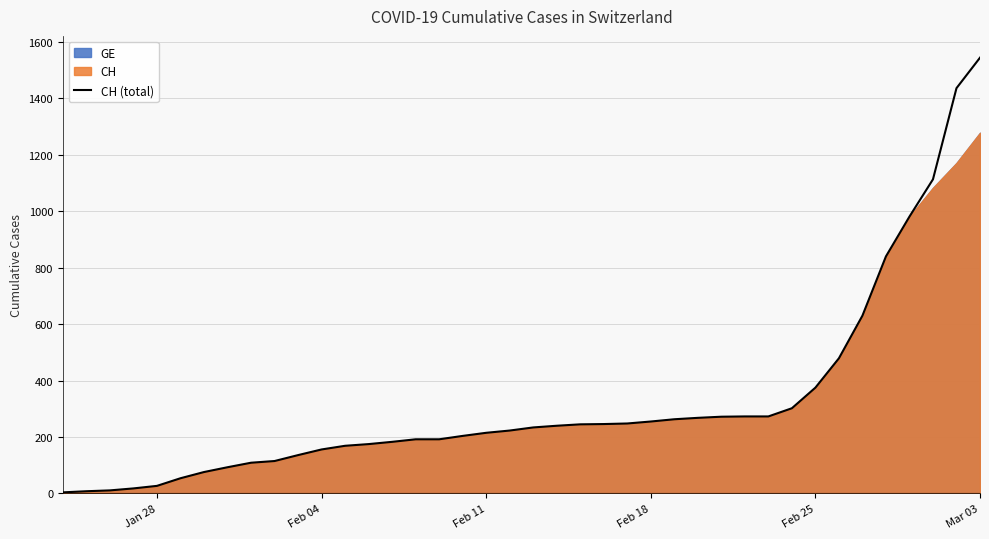

What is the minimum value shown in the chart?

4